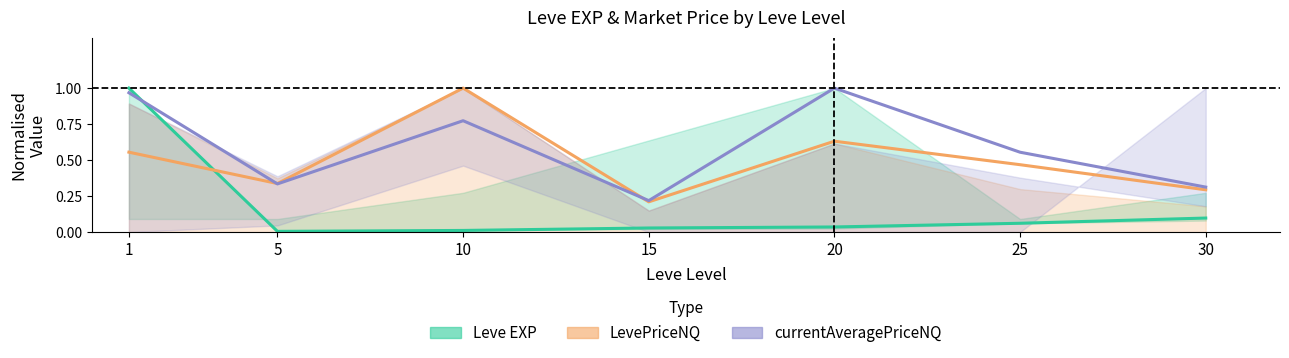

What is the sum of the currentAveragePriceNQ values at 30 and 1?

1.3